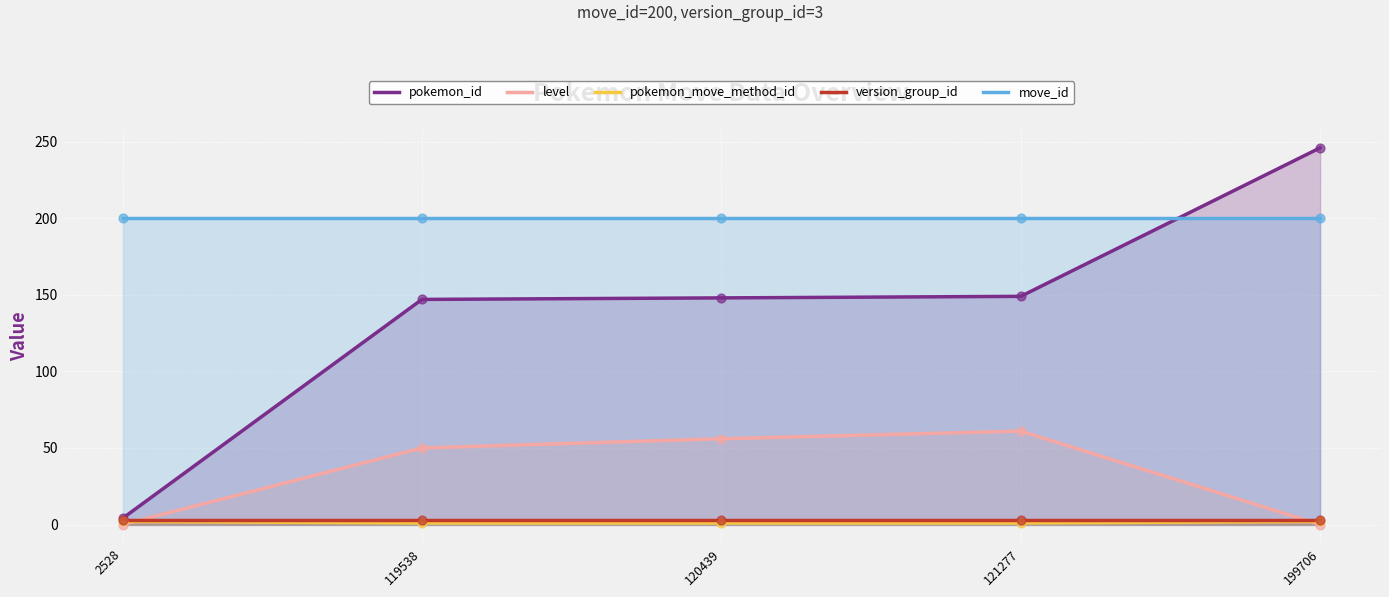

Which series has the widest spread of Y values?

pokemon_id